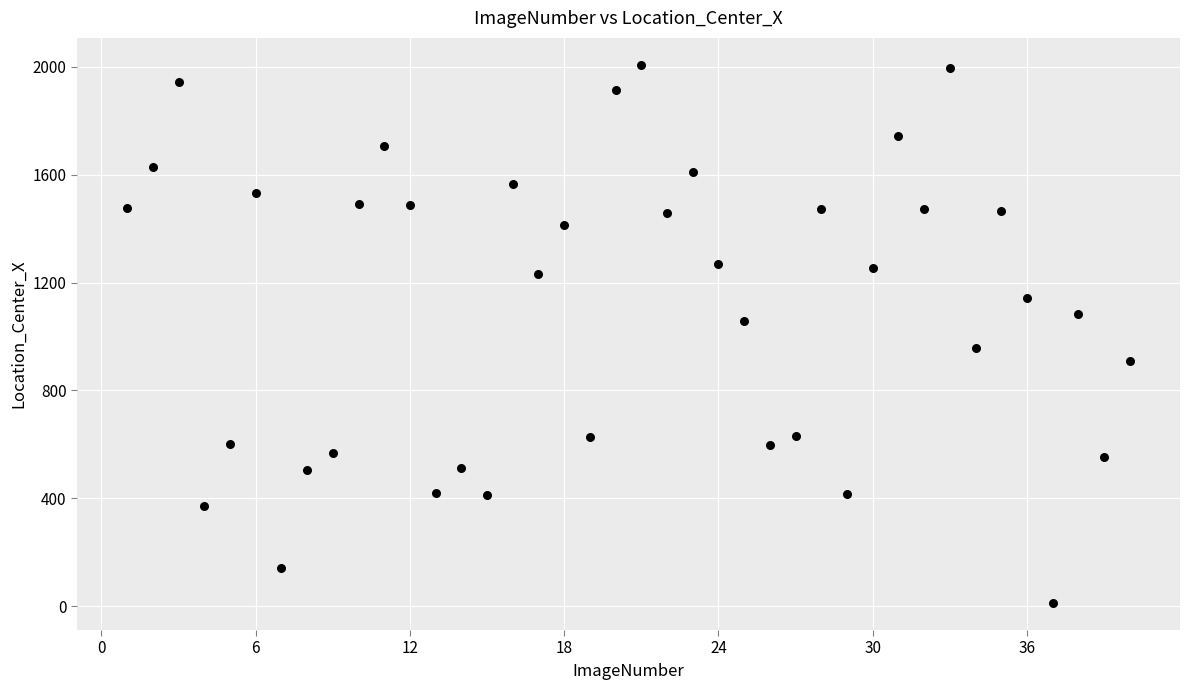

What is the range of Y values (max minus min)?

1995.0